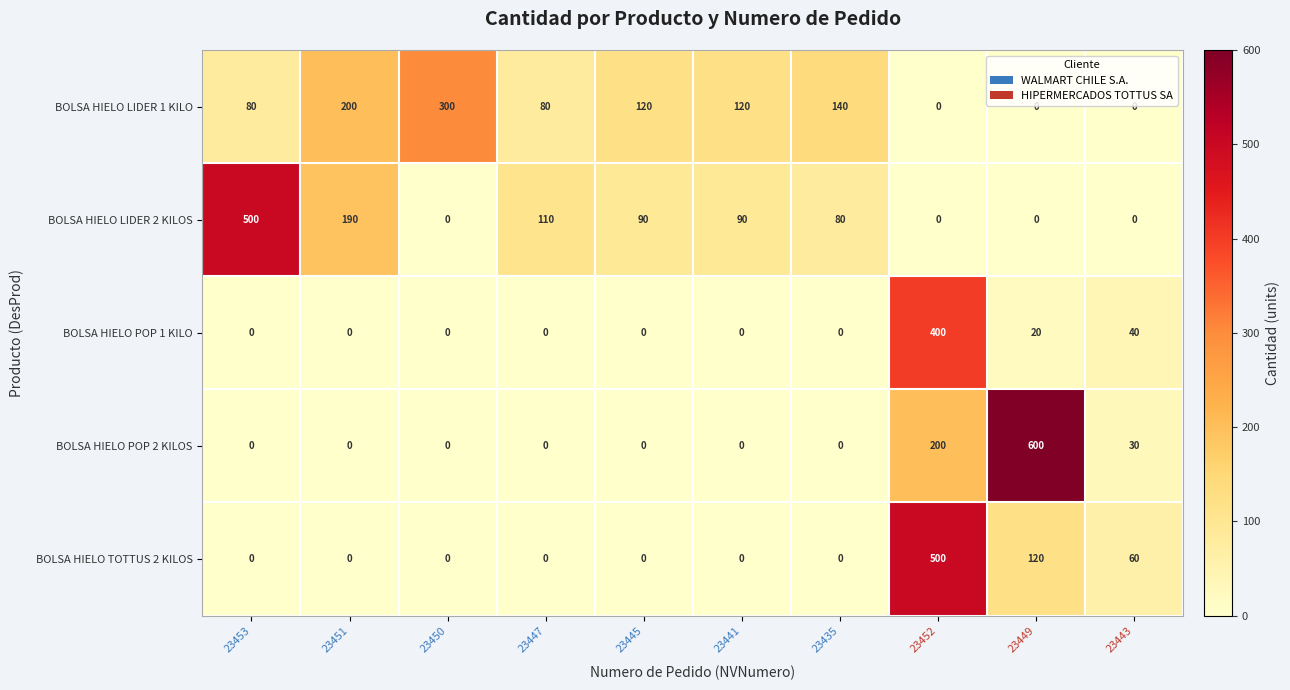

What is the average value of the BOLSA HIELO LIDER 1 KILO series?

104